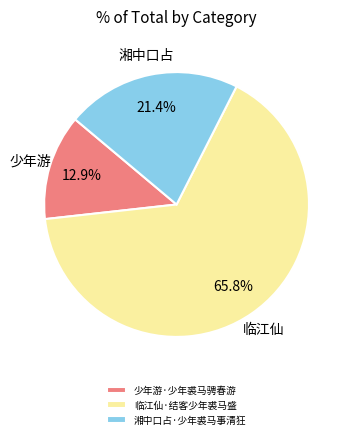

Which has a higher value, 临江仙·结客少年裘马盛 or 湘中口占·少年裘马事清狂?

临江仙·结客少年裘马盛